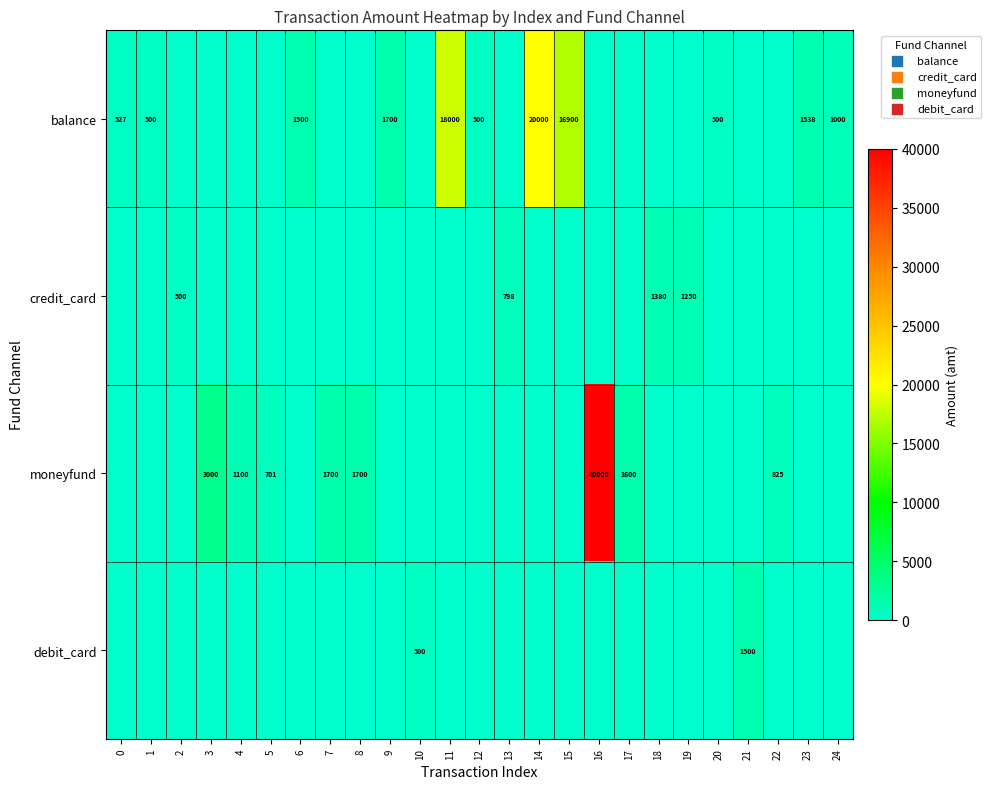

True or false: balance has a value of 0.0 at 7.

True